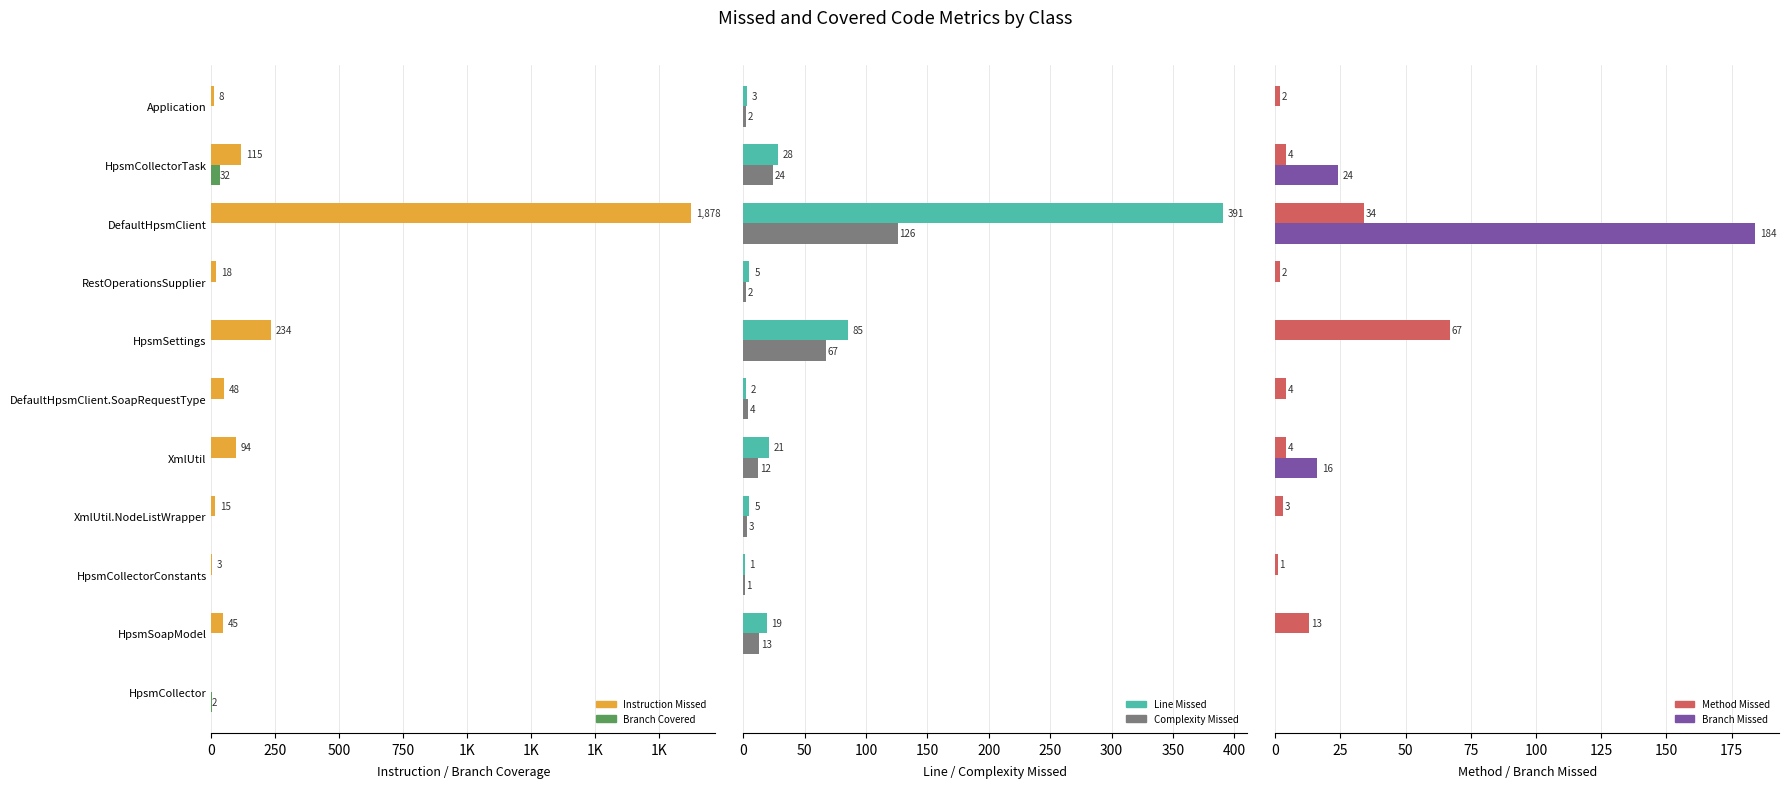

The value of Instruction Missed at DefaultHpsmClient is 1178. True or false?

False